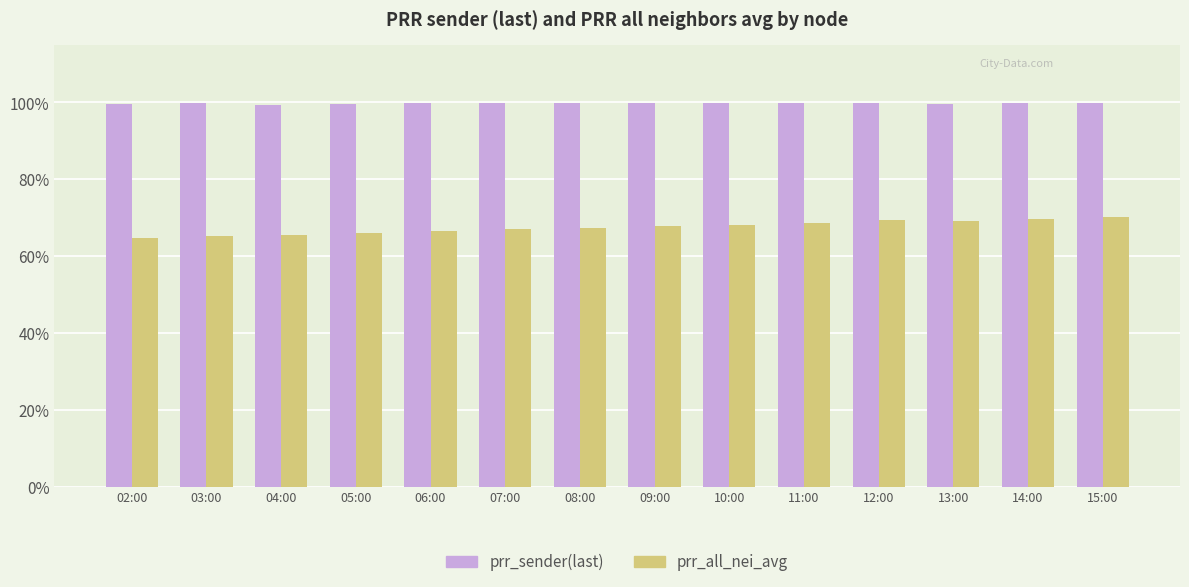

What is the spread (max minus min) of values at 07:00?

32.9